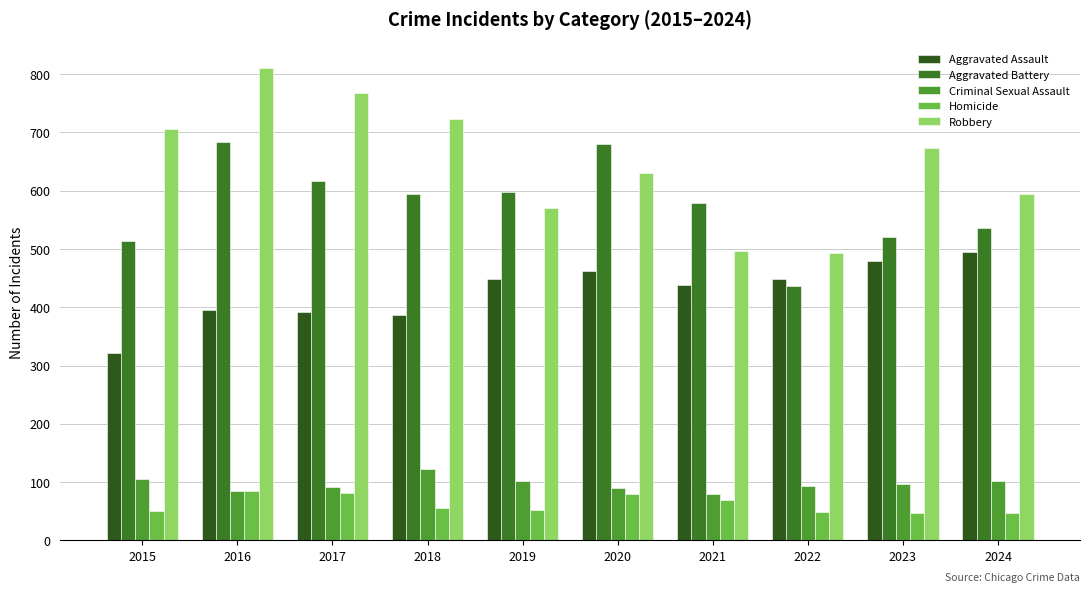

What is the spread (max minus min) of values at 2015?

655